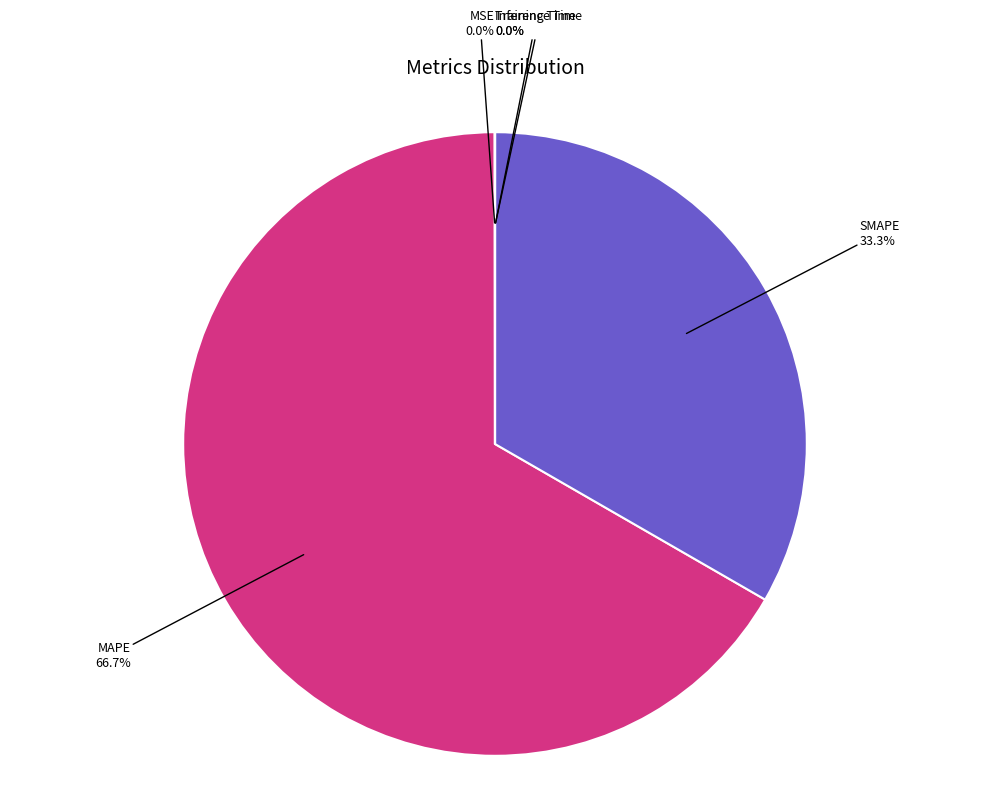

Does SMAPE account for over 50% of the chart?

No